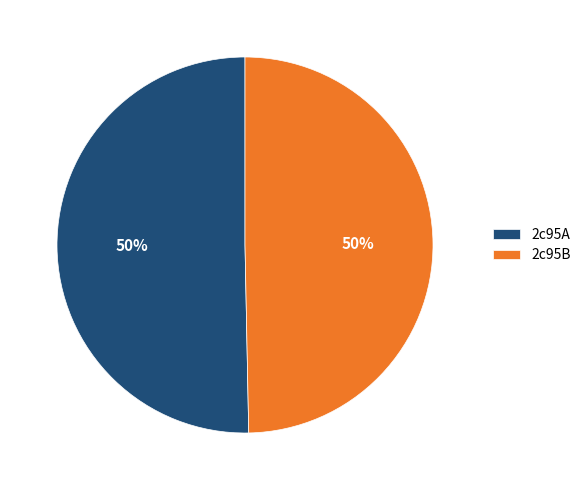

Count the number of slices in the pie.

2